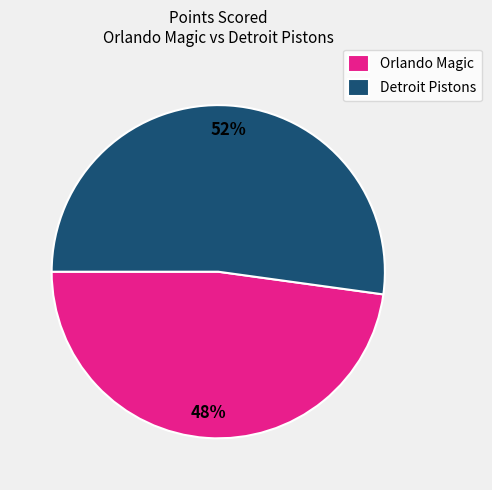

Approximately how many times larger is the value at Orlando Magic compared to Detroit Pistons?

0.9